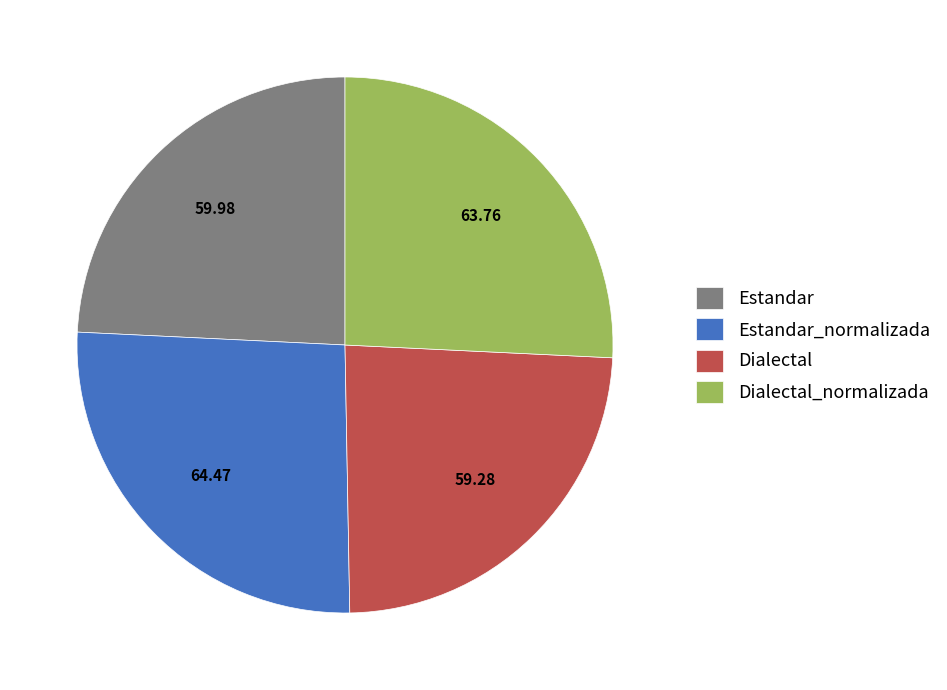

Does any single category account for the majority?

No